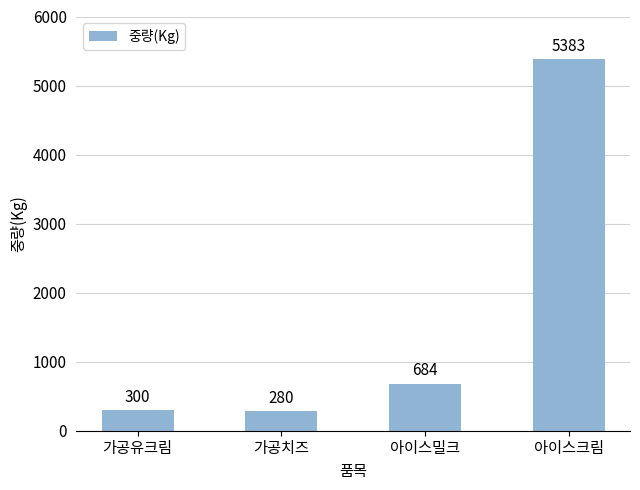

What value does the data have at 가공치즈, to the nearest 10?

280